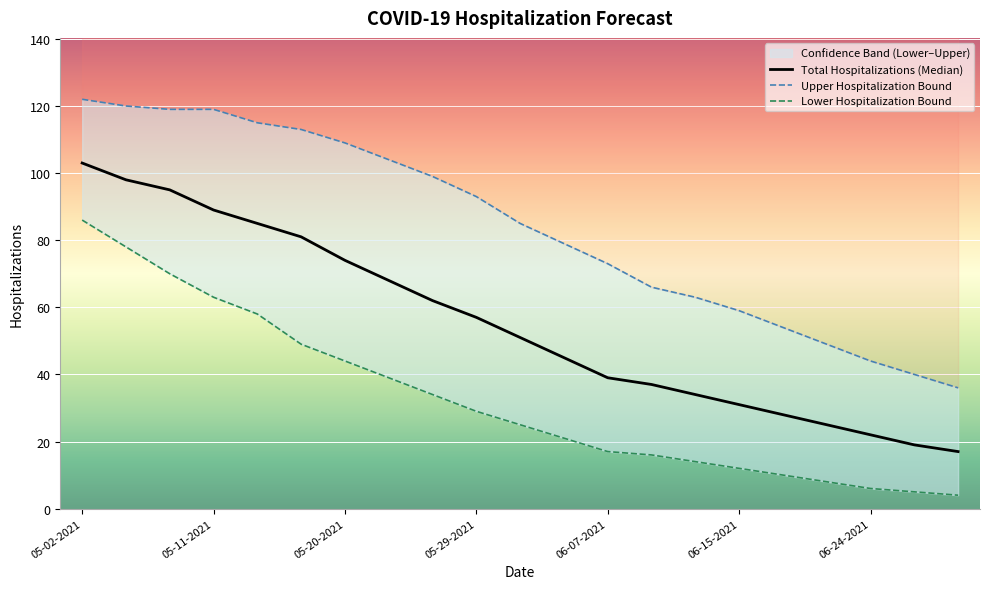

Reading right to left, what are all the values shown in this chart?

Total Hospitalizations (Median): 17	19	22	25	28	31	34	37	39	45	51	57	62	68	74	81	85	89	95	98	103
Upper Hospitalization Bound: 36	40	44	49	54	59	63	66	73	79	85	93	99	104	109	113	115	119	119	120	122
Lower Hospitalization Bound: 4	5	6	8	10	12	14	16	17	21	25	29	34	39	44	49	58	63	70	78	86